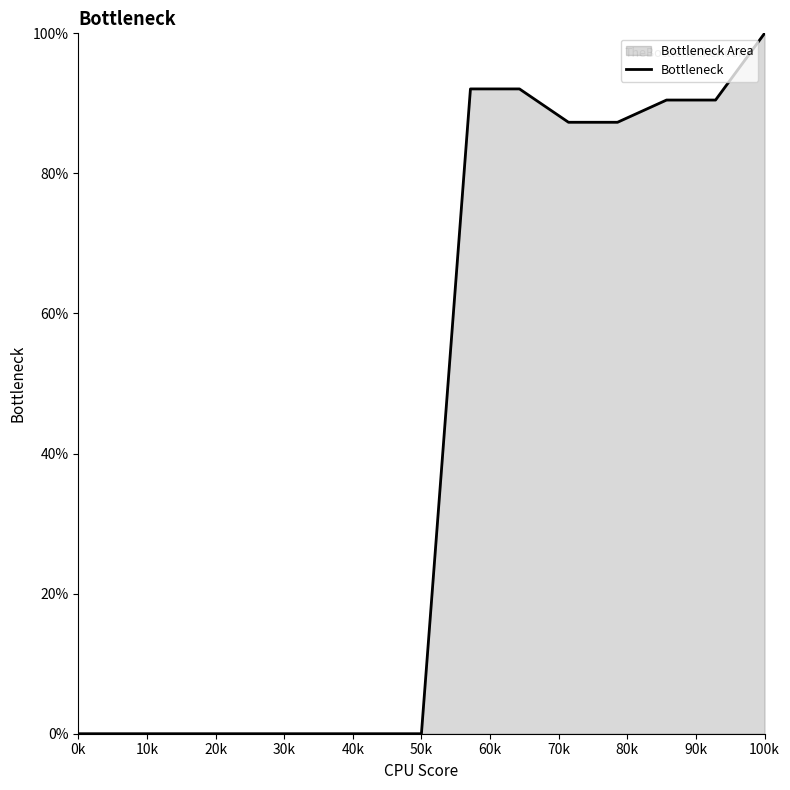

Does the chart display data point markers on the line(s)?

No